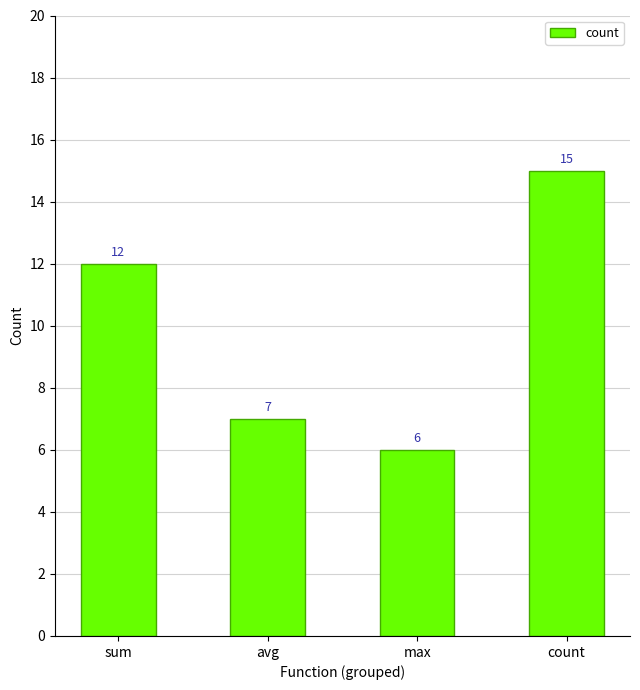

Rank the categories by value from lowest to highest.

max, avg, sum, count